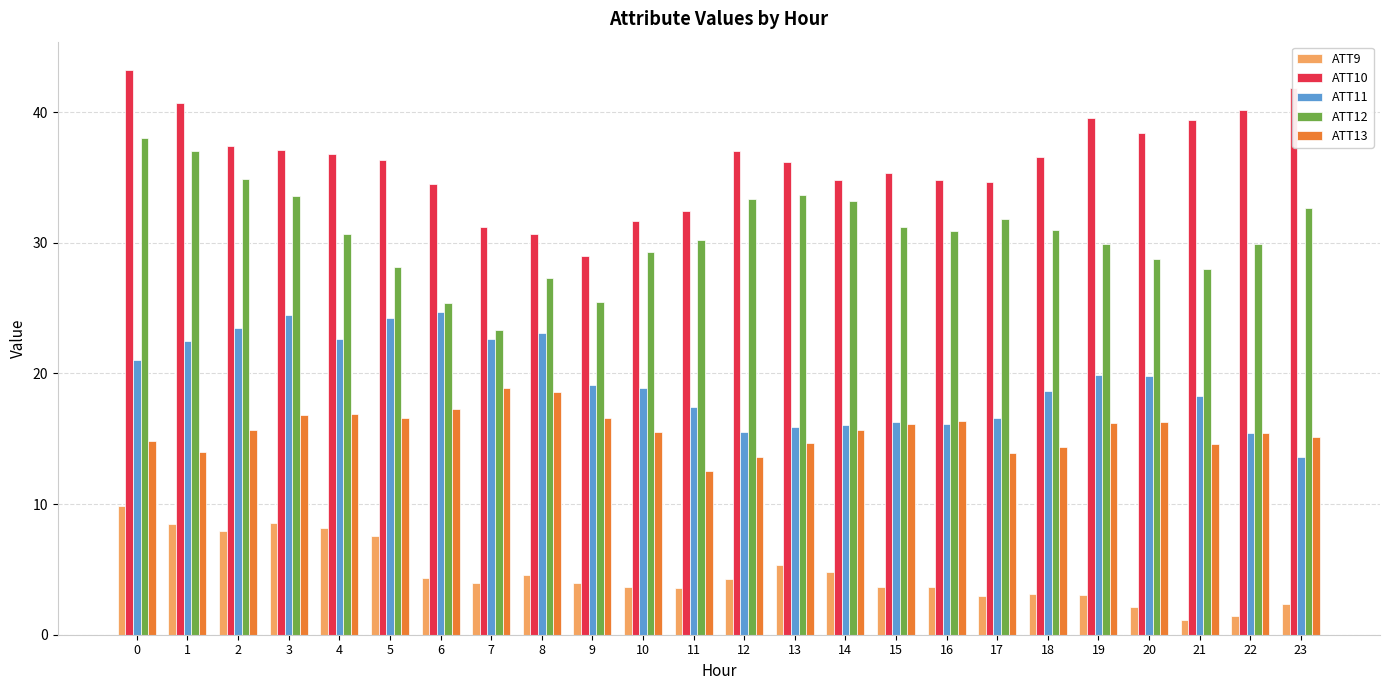

What is the maximum value for ATT12?

38.0